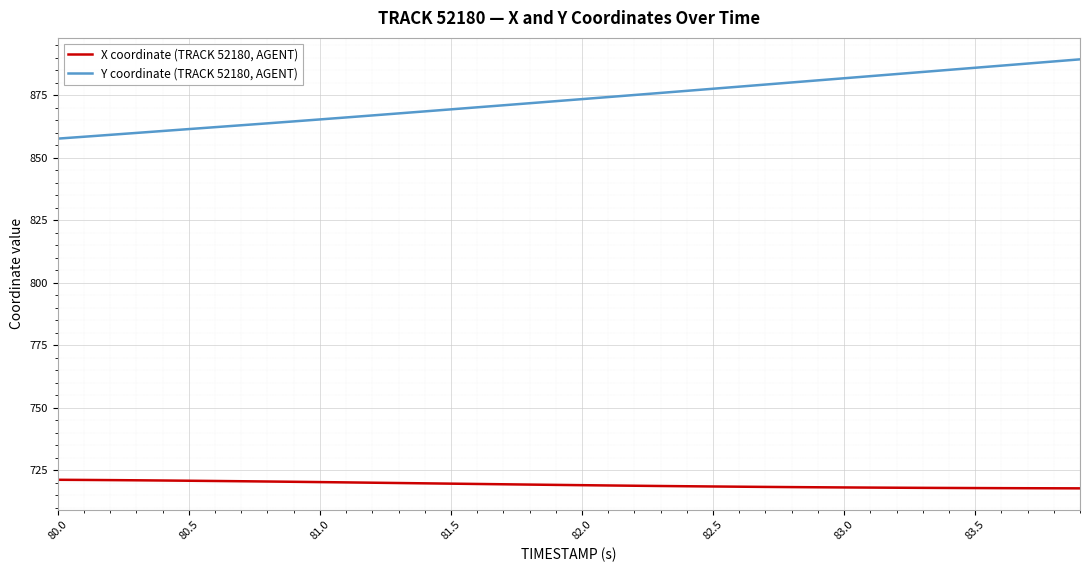

How many categories are shown in the chart?

40